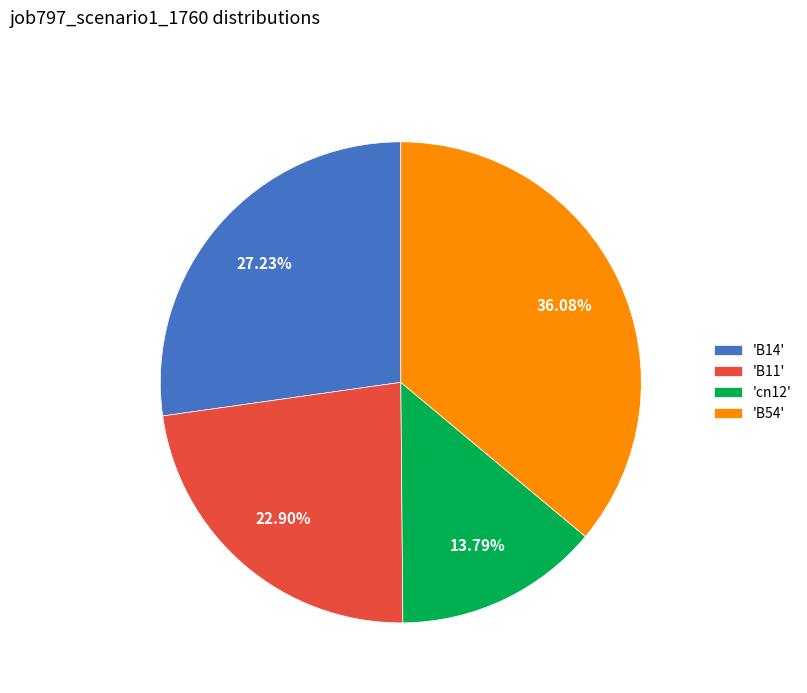

How many segments does this pie chart have?

4